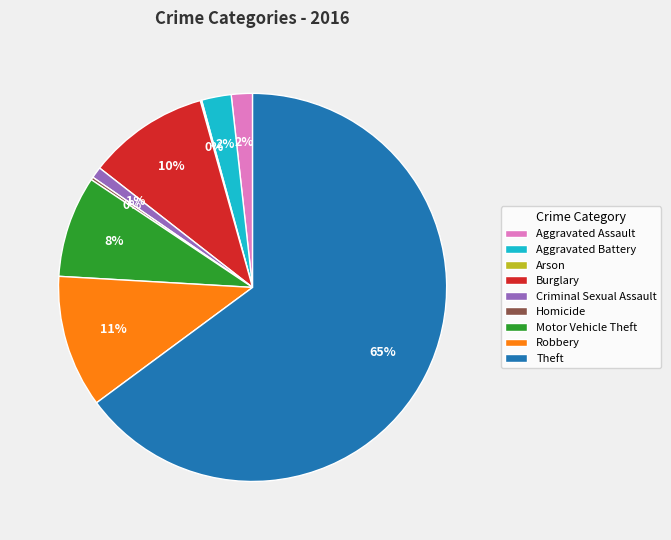

To the nearest percent, what is the combined percentage of Robbery and Aggravated Assault?

13%